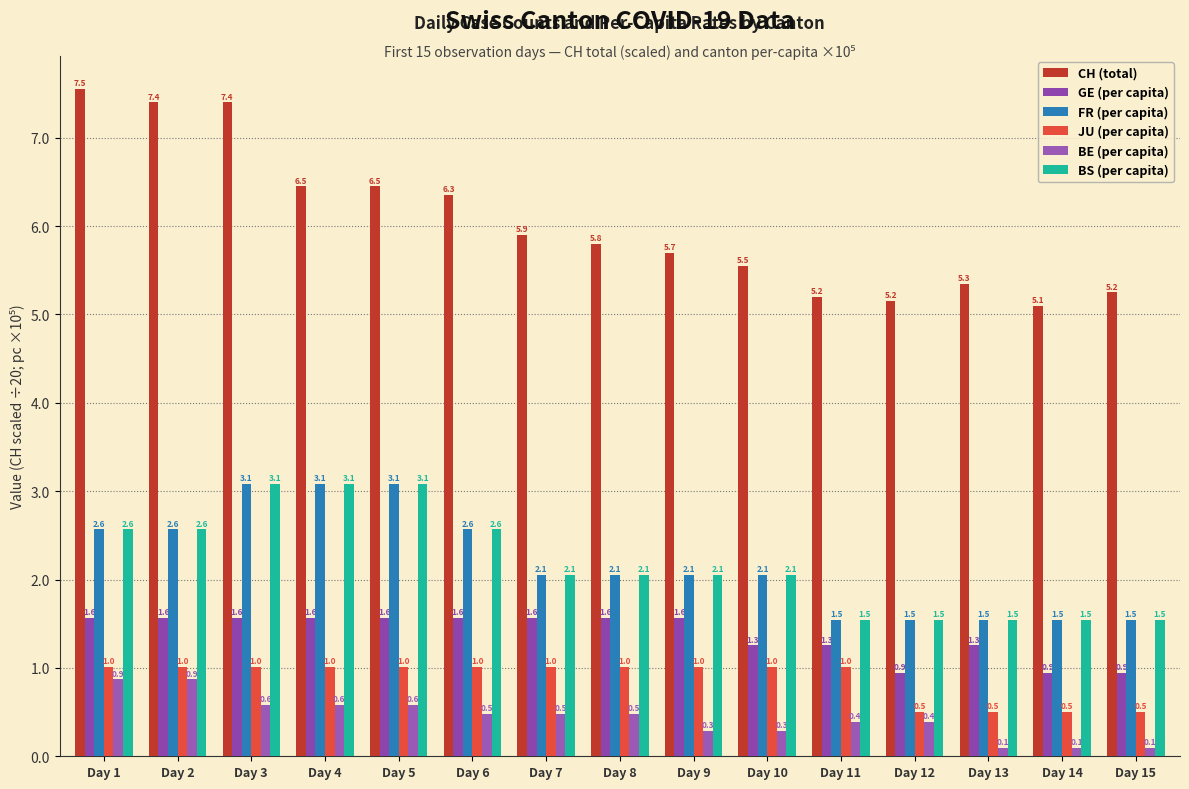

List the labels in order of GE (per capita) value, largest first.

Day 1, Day 2, Day 3, Day 4, Day 5, Day 6, Day 7, Day 8, Day 9, Day 10, Day 11, Day 13, Day 12, Day 14, Day 15